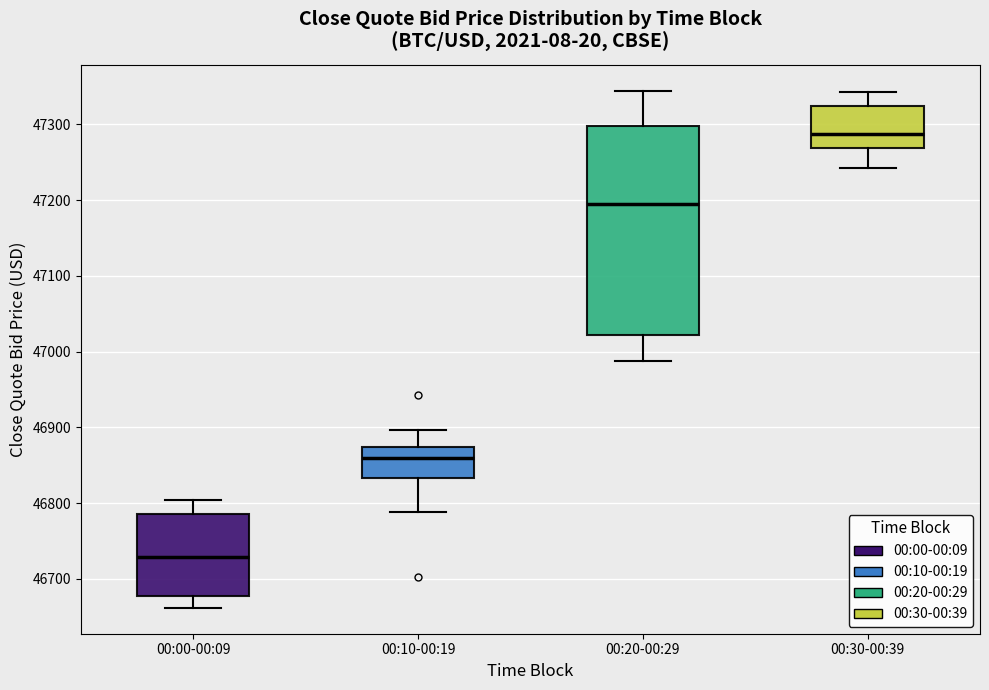

Reading left to right, read every box against the y-axis: the position of its median line, the range the box covers, and the ends of its whiskers. The values are not printed on the chart, so give them approximately, as read against the axis.

00:00-00:09: median 46730, box 46680 to 46790, whiskers 46660 to 46800
00:10-00:19: median 46860, box 46830 to 46870, whiskers 46790 to 46900
00:20-00:29: median 47200, box 47020 to 47300, whiskers 46990 to 47340
00:30-00:39: median 47290, box 47270 to 47320, whiskers 47240 to 47340